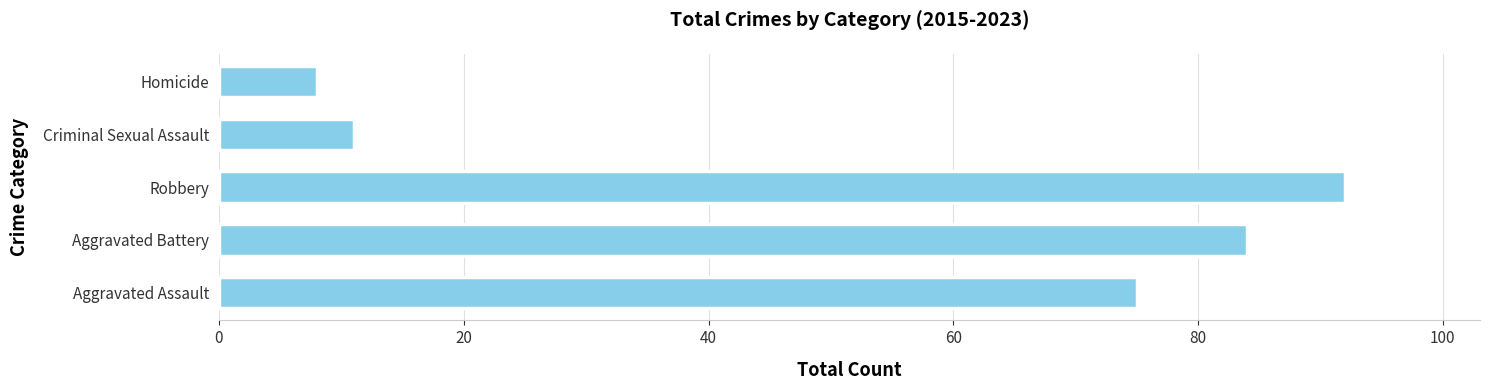

List the labels in order of value, largest first.

Robbery, Aggravated Battery, Aggravated Assault, Criminal Sexual Assault, Homicide